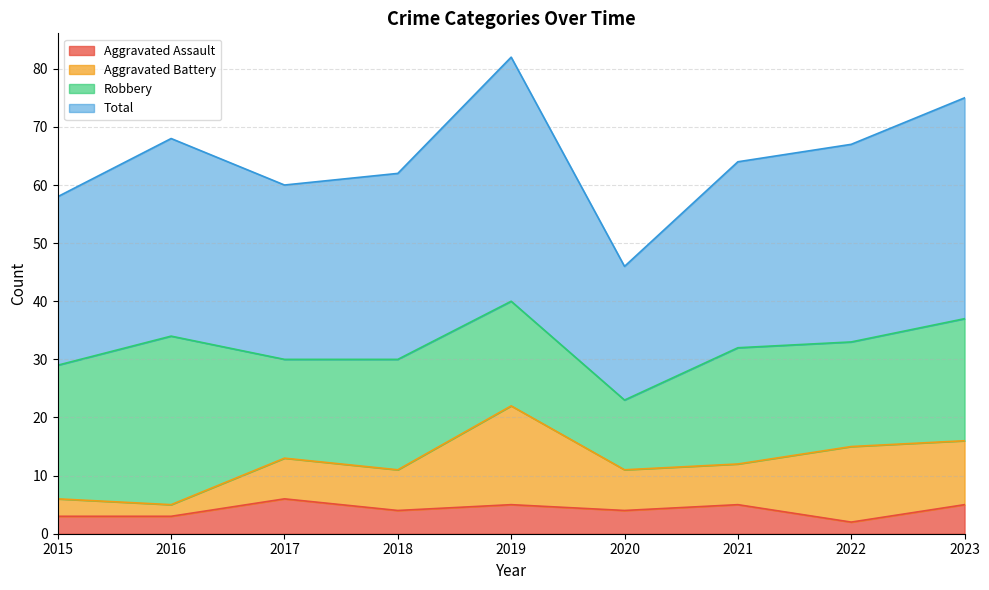

What are all the series names shown in the legend?

Aggravated Assault, Aggravated Battery, Robbery, Total